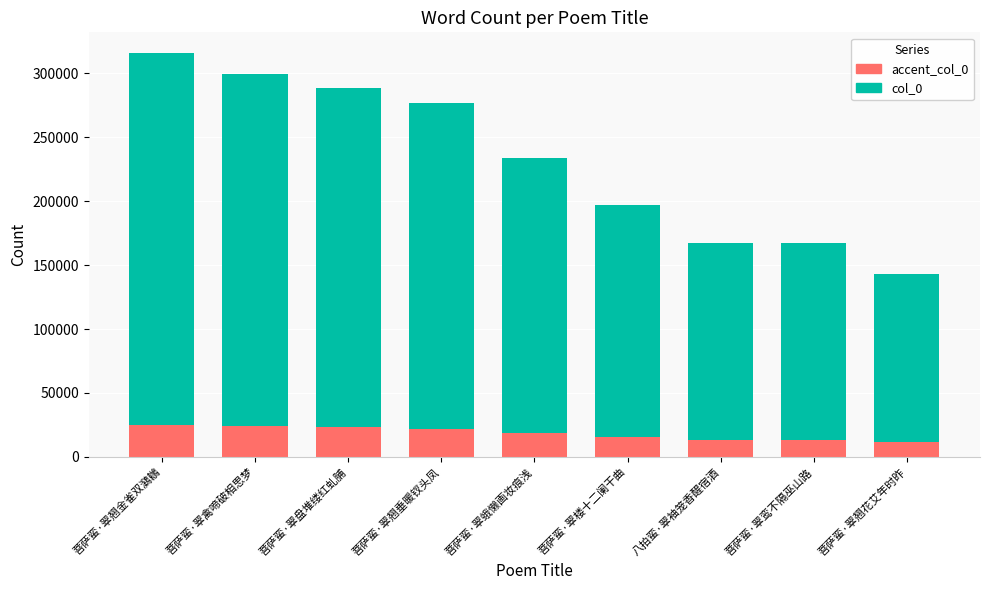

What is the lowest value of the accent_col_0 series?

11412.4